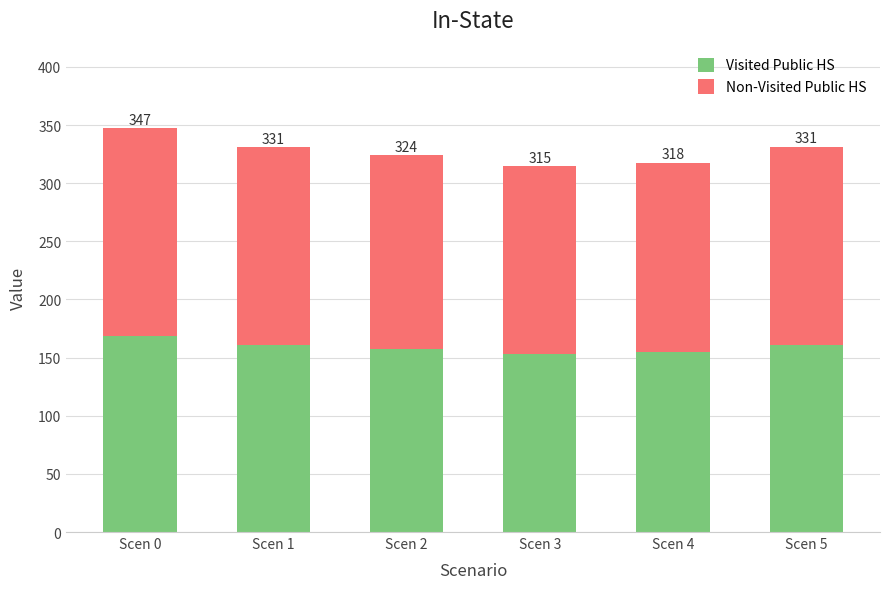

Which series changed the most between Scen 2 and Scen 3?

Non-Visited Public HS